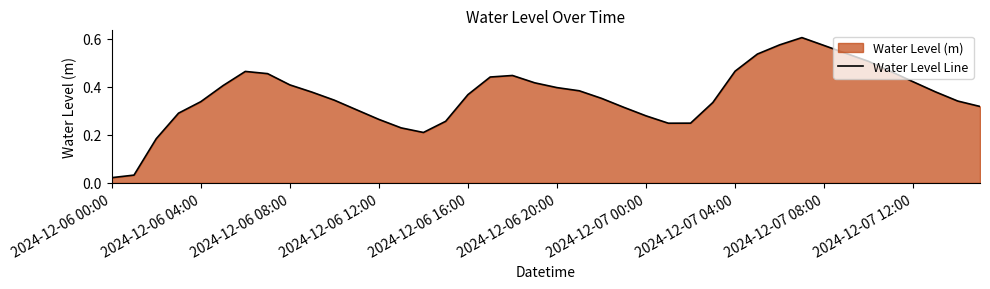

The value at 2024-12-07 12:00 is 0.2. True or false?

False